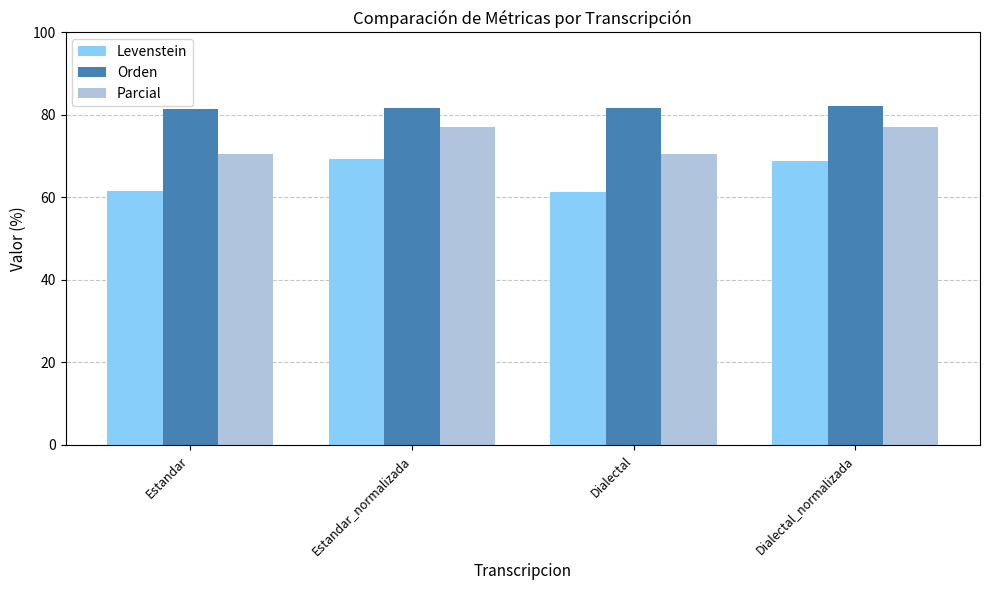

What is the label of the 3rd bar from the left?

Dialectal